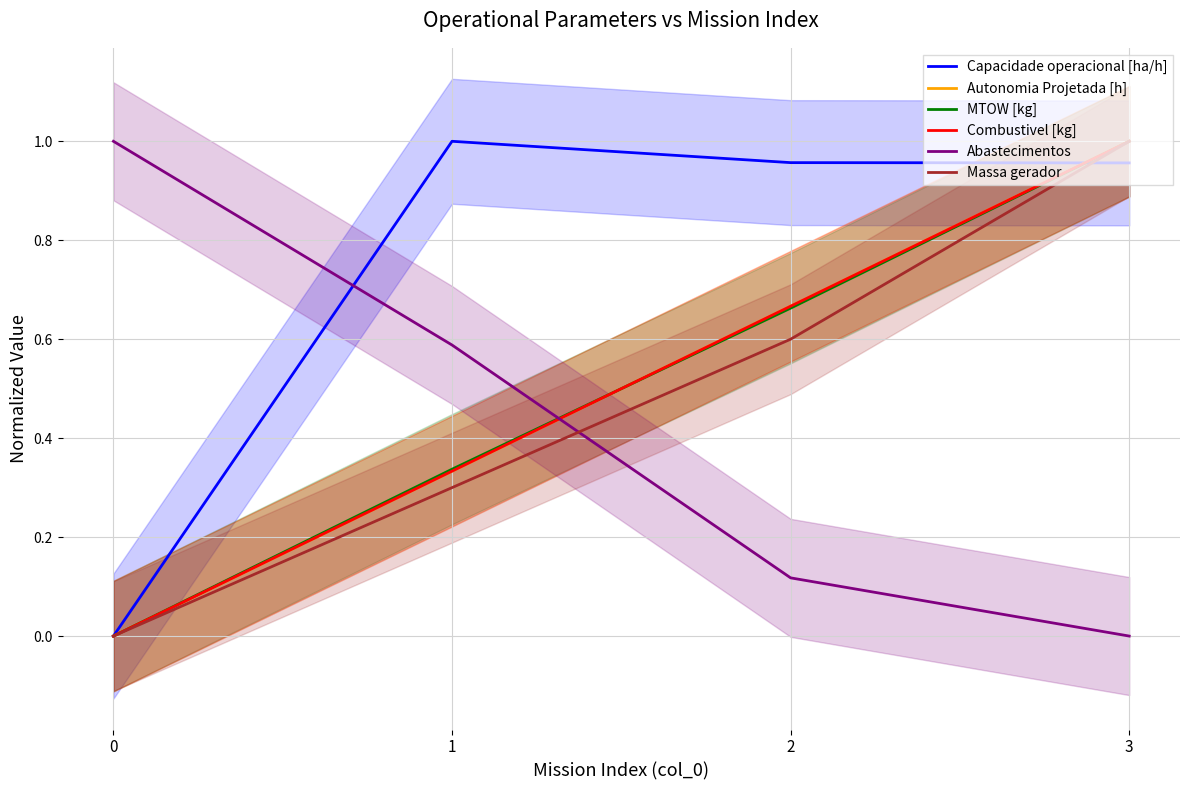

True or false: Abastecimentos has more than 0 points higher than both neighbors.

False